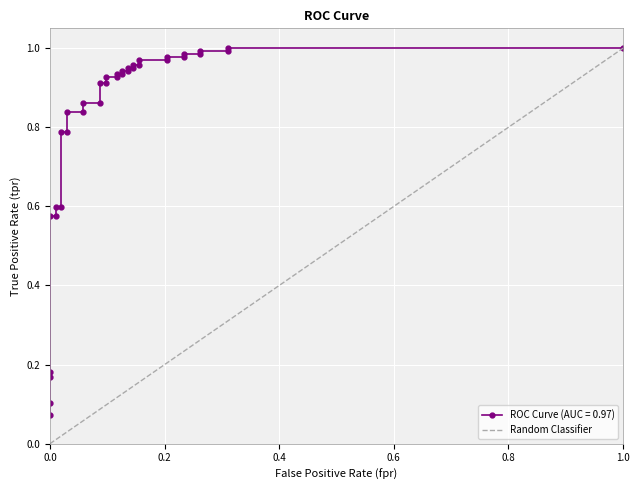

True or false: the data shows 0 at 0.0.

False